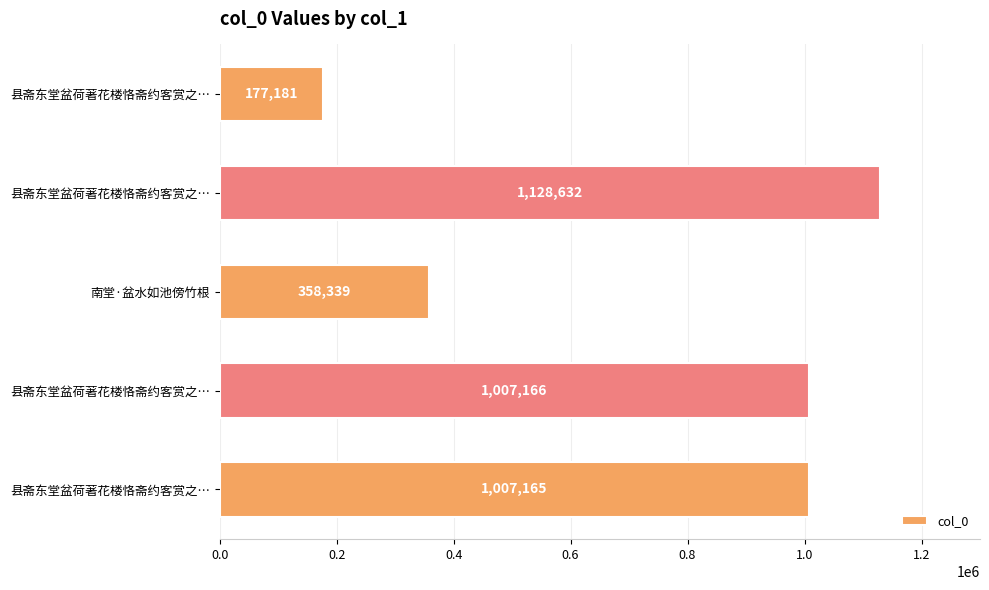

What is the sum of all values?

3678483